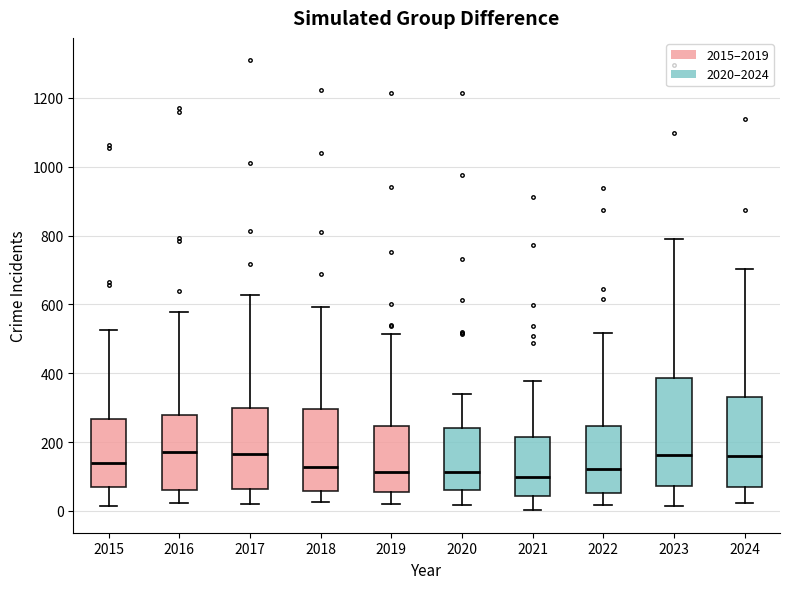

Comparing the boxes themselves (not the whiskers), which one is the tallest?

2023